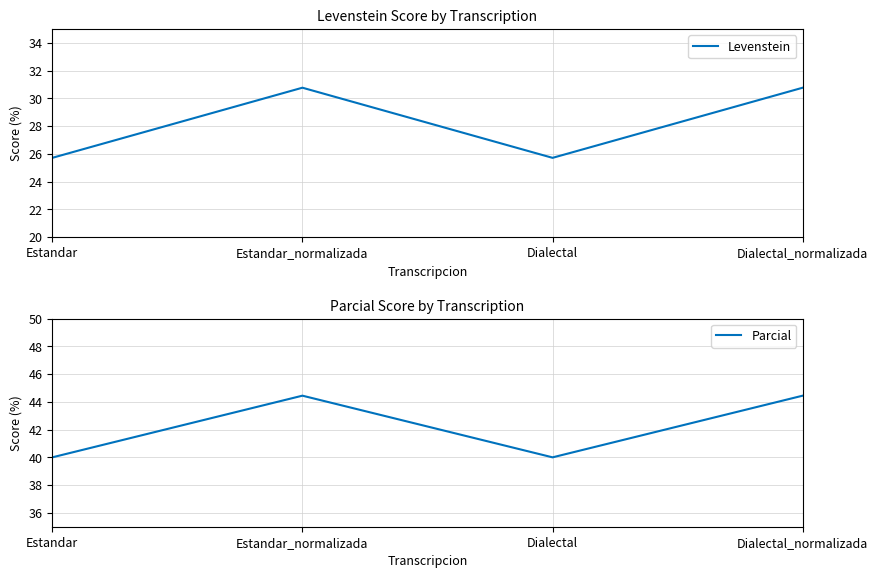

True or false: Parcial and Levenstein cross at least once.

False